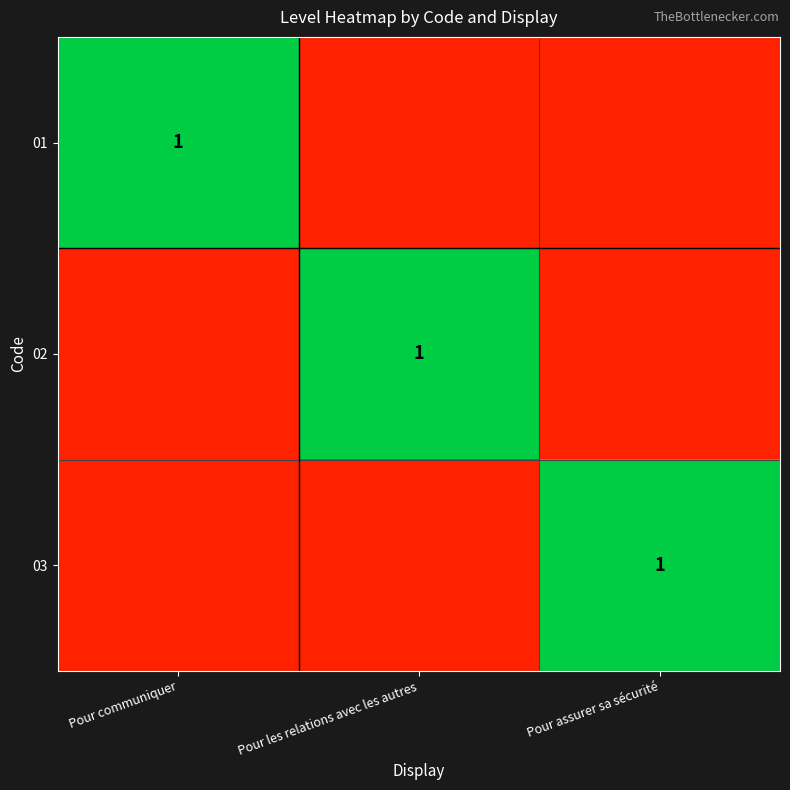

Is it true that 03 equals 0 at Pour assurer sa sécurité?

False